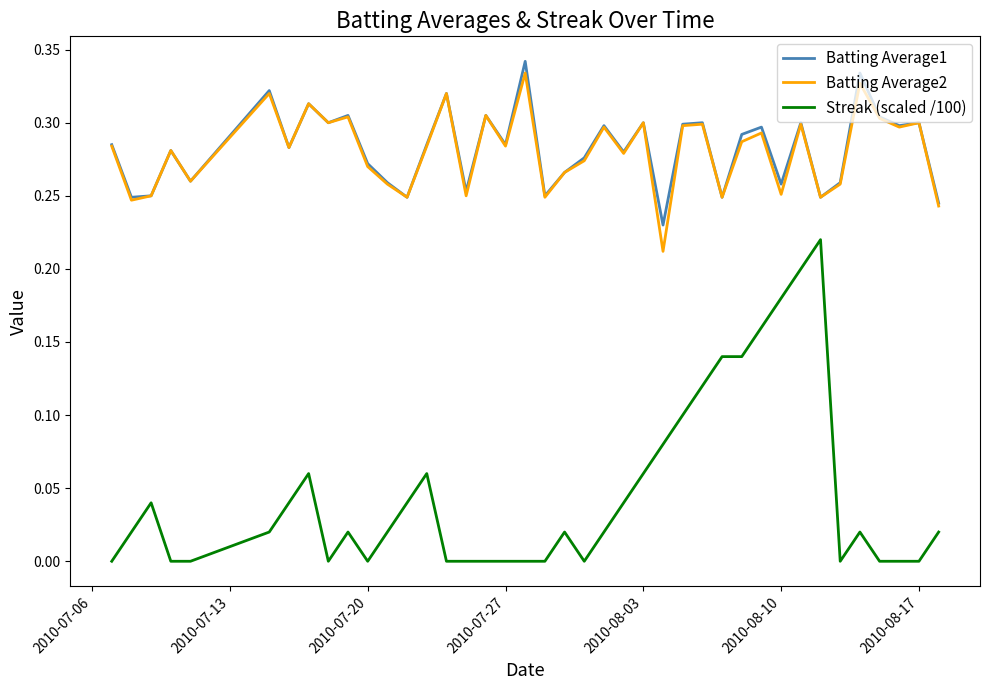

How many lines are shown in the chart?

3